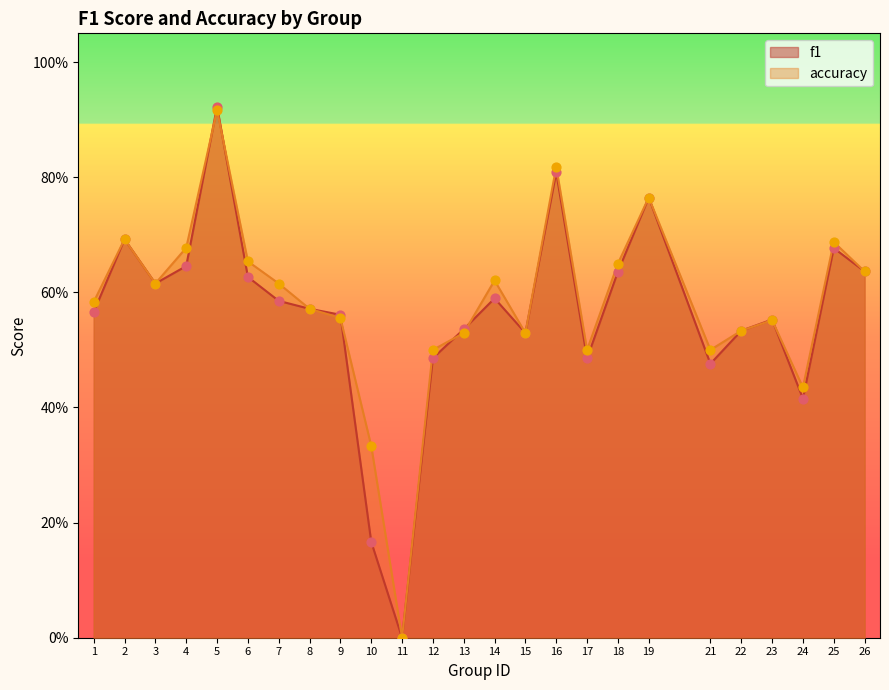

At how many categories does at least one series exceed 0?

24